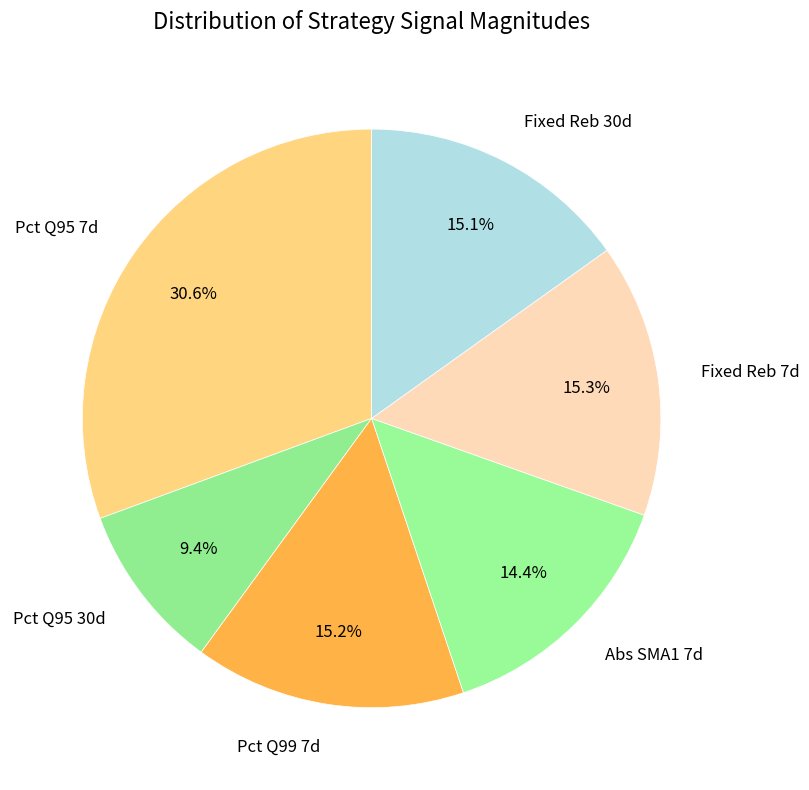

What portion of the pie excludes Fixed Reb 30d?

84.9%